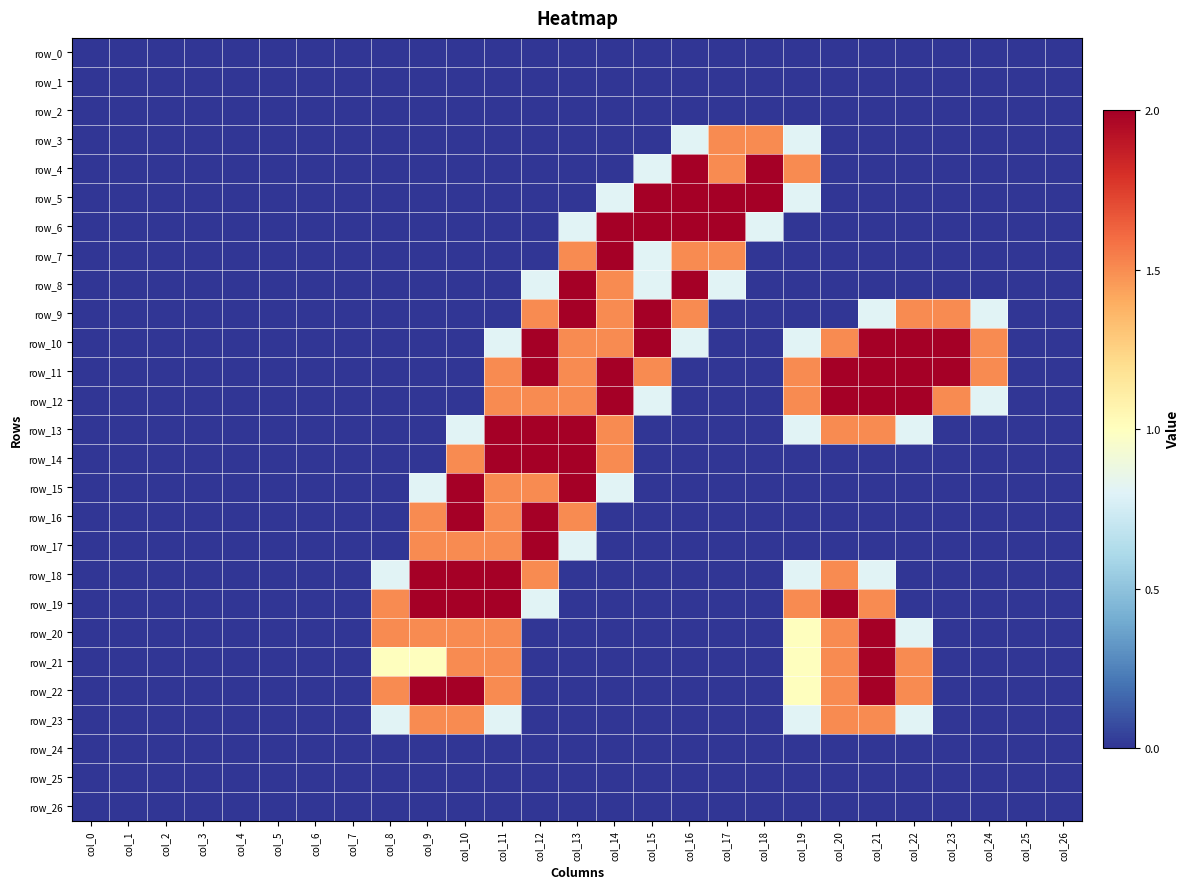

What is the average value of the row_7 series?

0.3